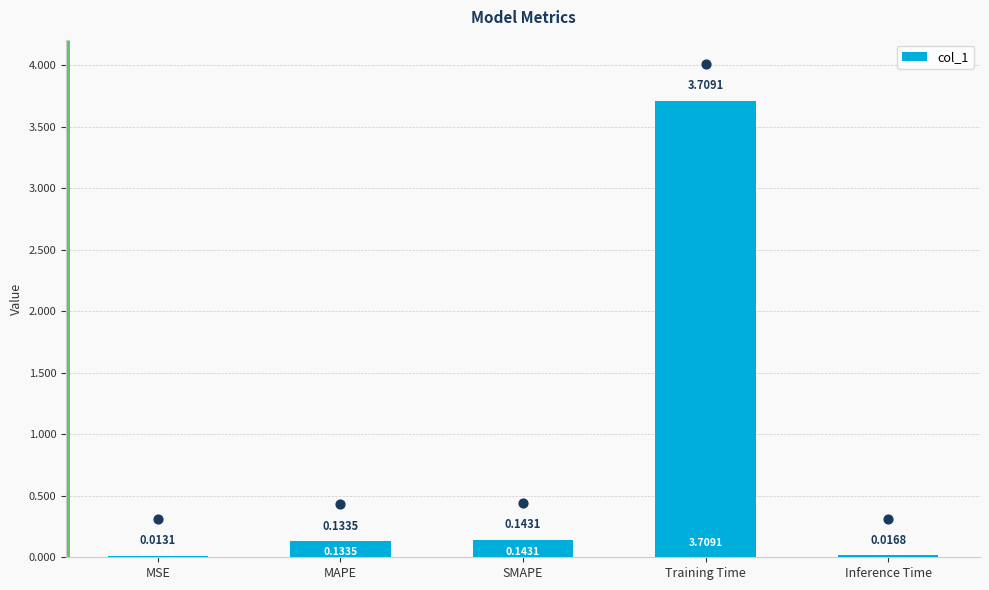

What is the change in value from SMAPE to Training Time?

+3.6